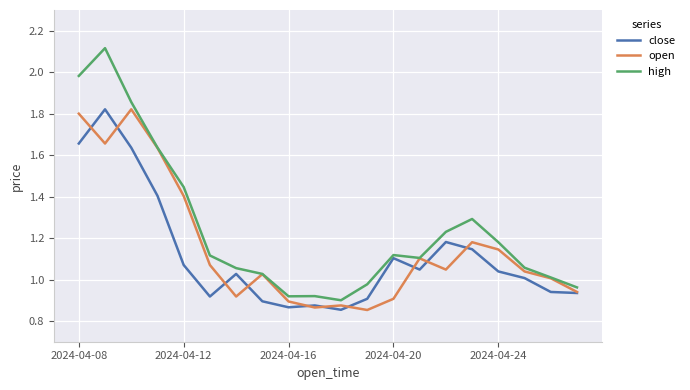

Which series has the largest range (max minus min)?

high